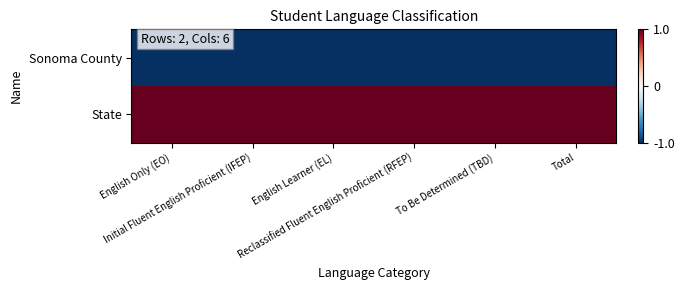

Reading left to right, extract all data points from this chart.

Sonoma County: English Only (EO)=-1	Initial Fluent English Proficient (IFEP)=-1	English Learner (EL)=-1	Reclassified Fluent English Proficient (RFEP)=-1	To Be Determined (TBD)=-1	Total=-1
State: English Only (EO)=1	Initial Fluent English Proficient (IFEP)=1	English Learner (EL)=1	Reclassified Fluent English Proficient (RFEP)=1	To Be Determined (TBD)=1	Total=1